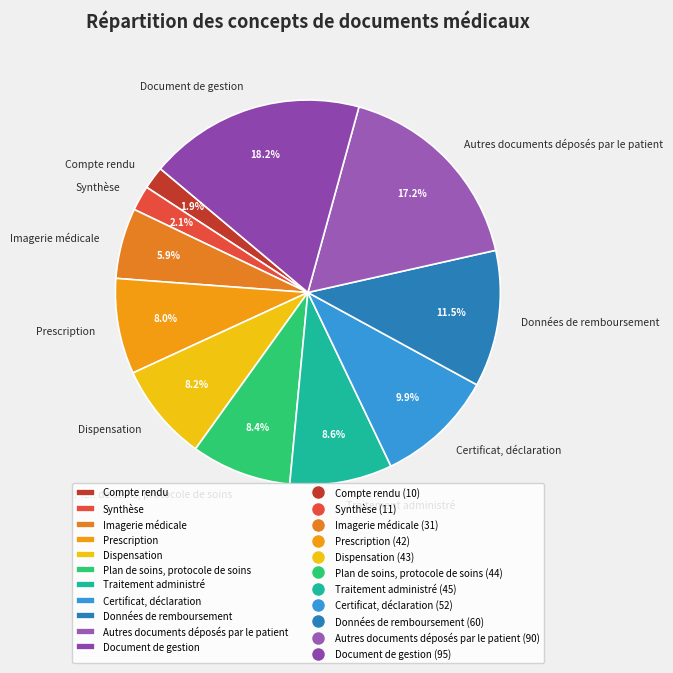

To the nearest percent, what portion does Compte rendu represent?

2%